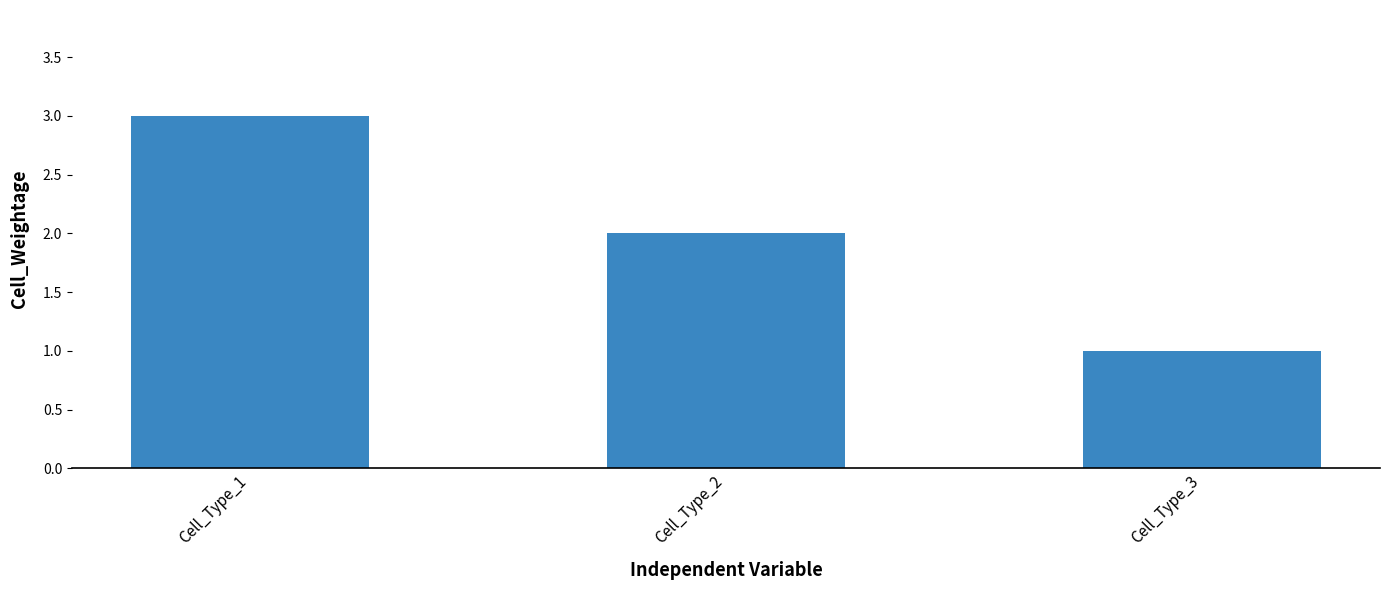

What is the average value?

2